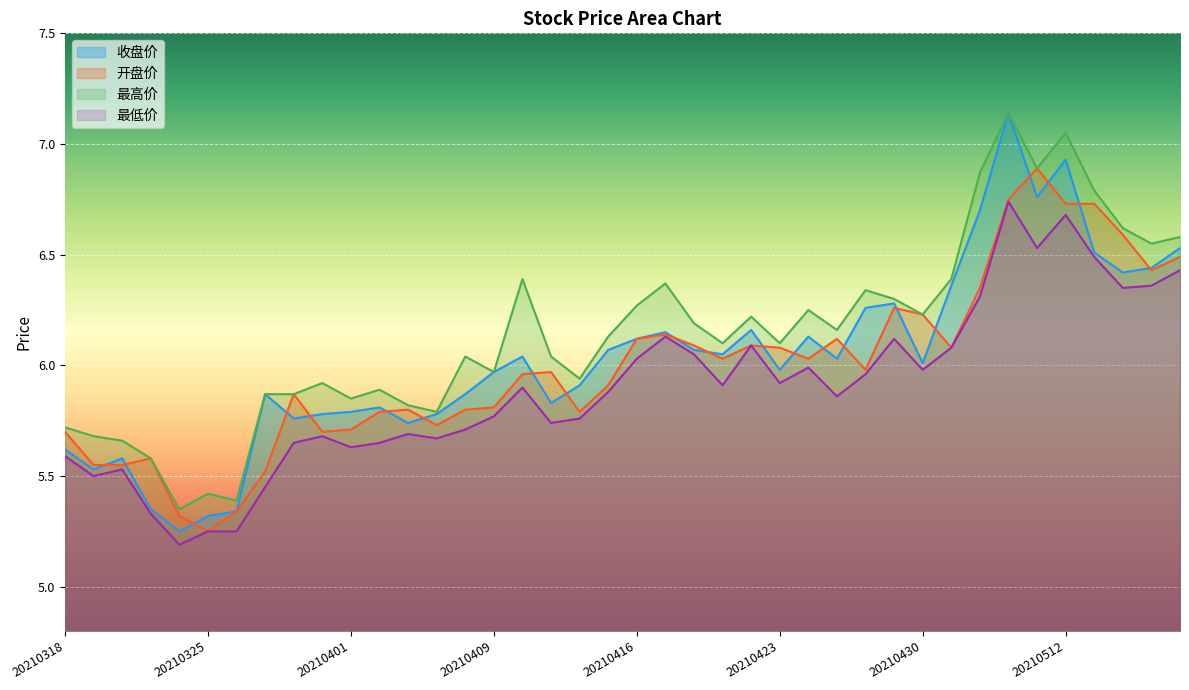

In 最高价, how many points are lower than both neighbors (excluding endpoints)?

12